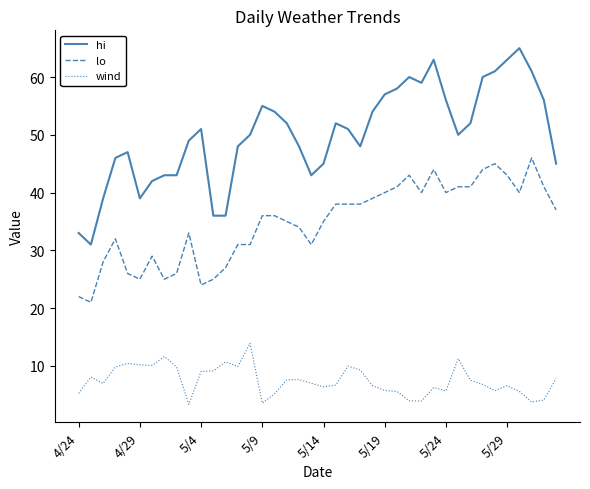

True or false: hi and lo intersect in this chart.

False